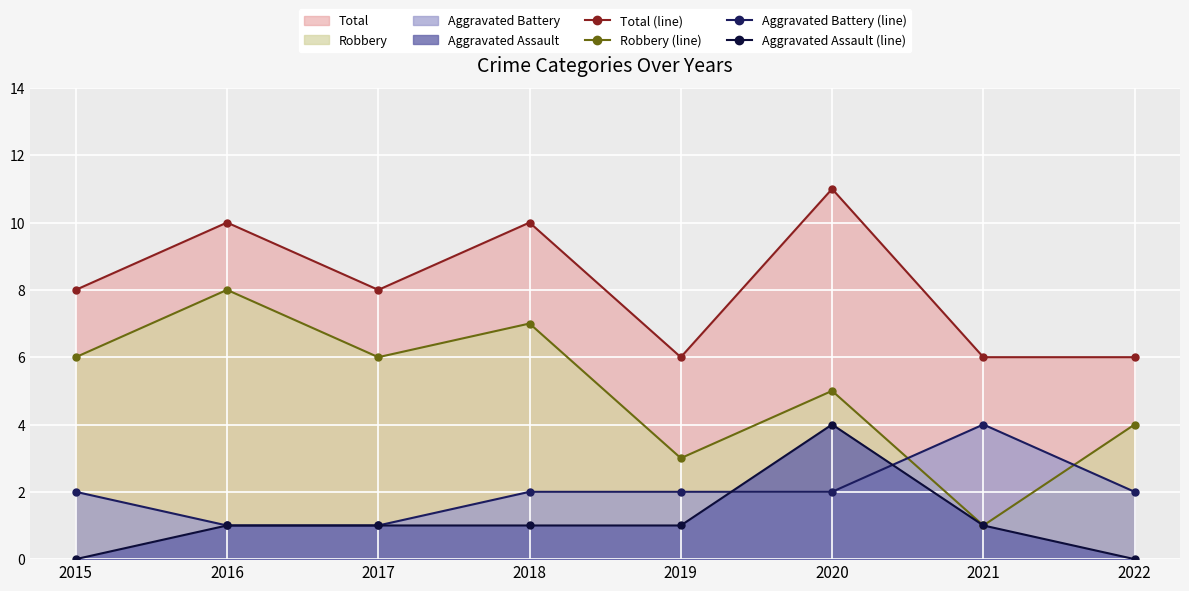

What value does the Robbery (line) series have at 2021?

1